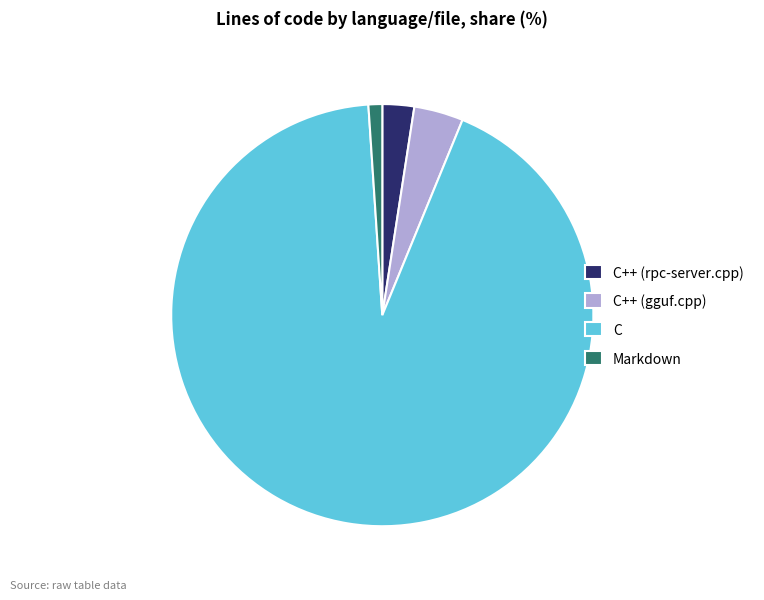

What is the largest slice in the pie chart?

C